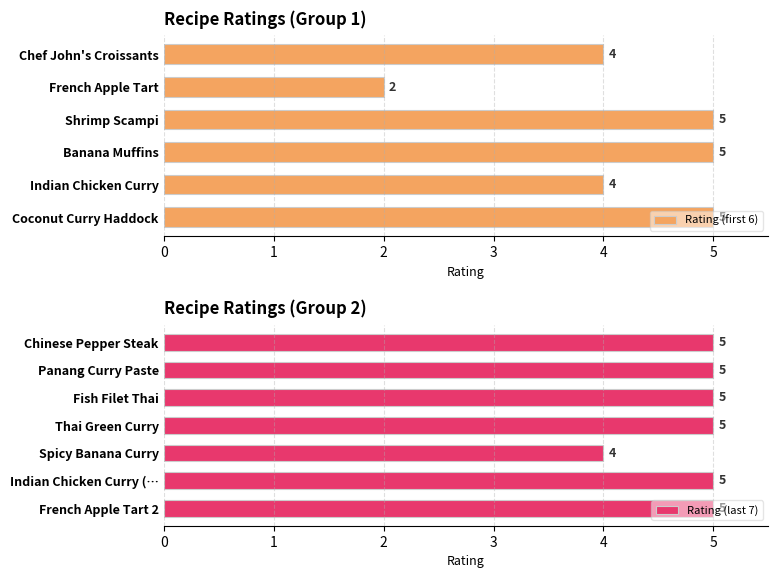

Is it true that the value at 30 mins is 3?

False